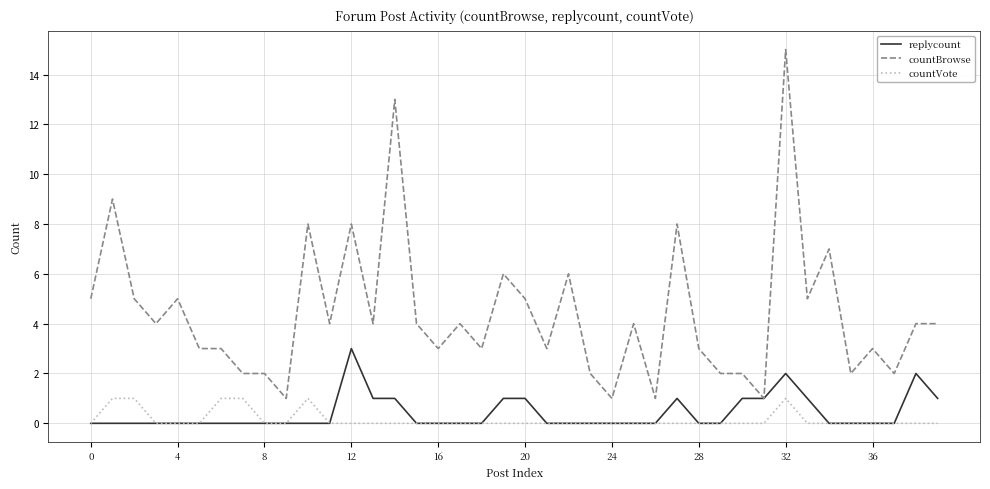

Reading left to right, transcribe all the data shown in this chart.

replycount: 0	0	0	0	0	0	0	0	0	0	0	0	3	1	1	0	0	0	0	1	1	0	0	0	0	0	0	1	0	0	1	1	2	1	0	0	0	0	2	1
countBrowse: 5	9	5	4	5	3	3	2	2	1	8	4	8	4	13	4	3	4	3	6	5	3	6	2	1	4	1	8	3	2	2	1	15	5	7	2	3	2	4	4
countVote: 0	1	1	0	0	0	1	1	0	0	1	0	0	0	0	0	0	0	0	0	0	0	0	0	0	0	0	0	0	0	0	0	1	0	0	0	0	0	0	0